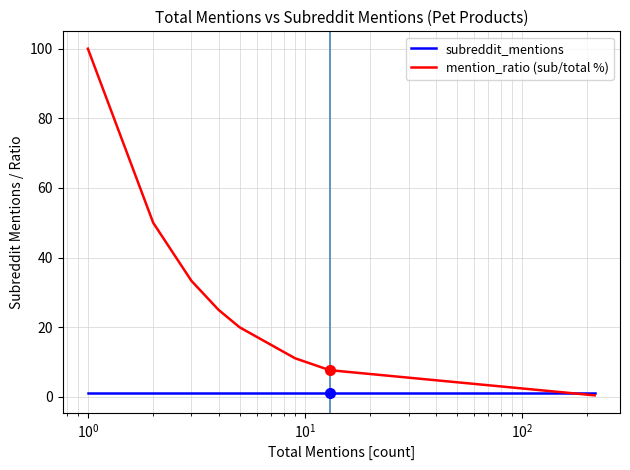

Which series has the largest range (max minus min)?

mention_ratio (sub/total %)